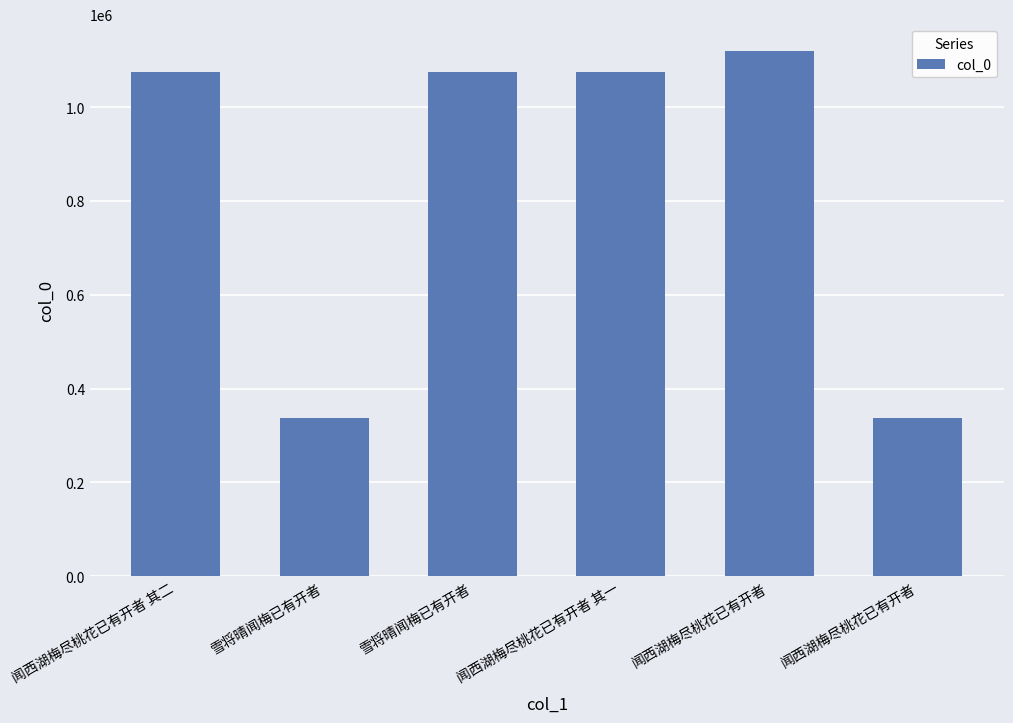

Count the number of categories in the chart.

6